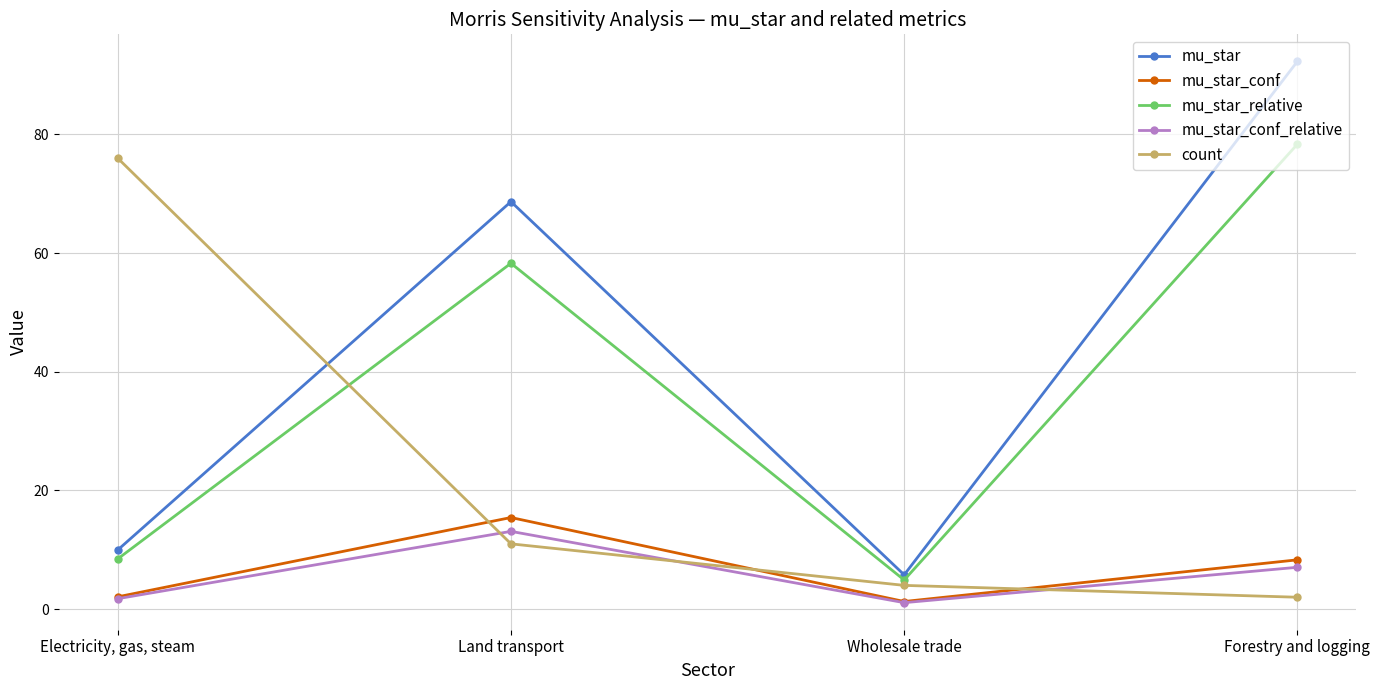

Where is the first local maximum for mu_star?

Land transport